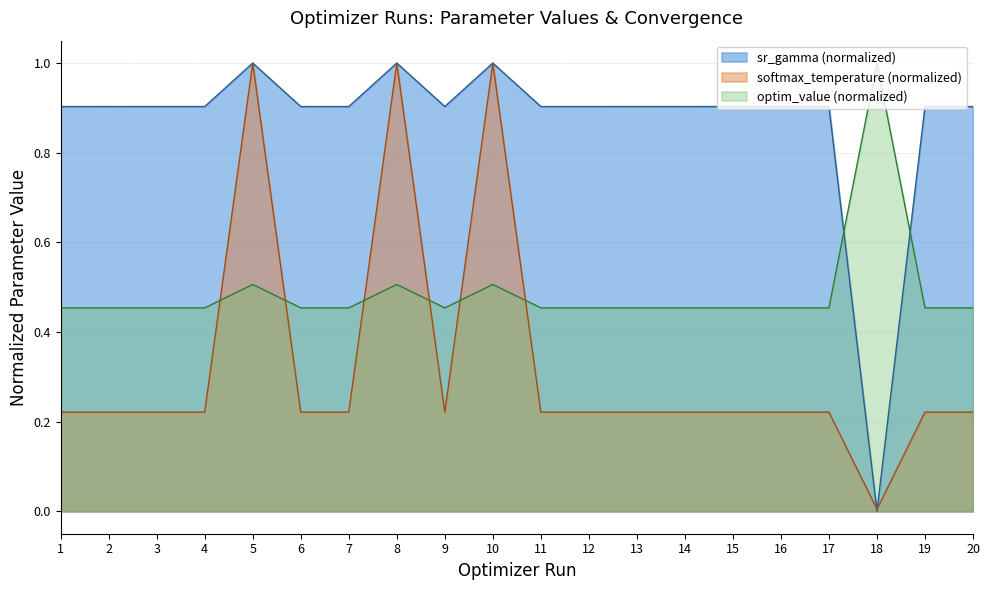

Is the value of sr_gamma (normalized) at 14 greater than the value of optim_value (normalized) at 10?

Yes